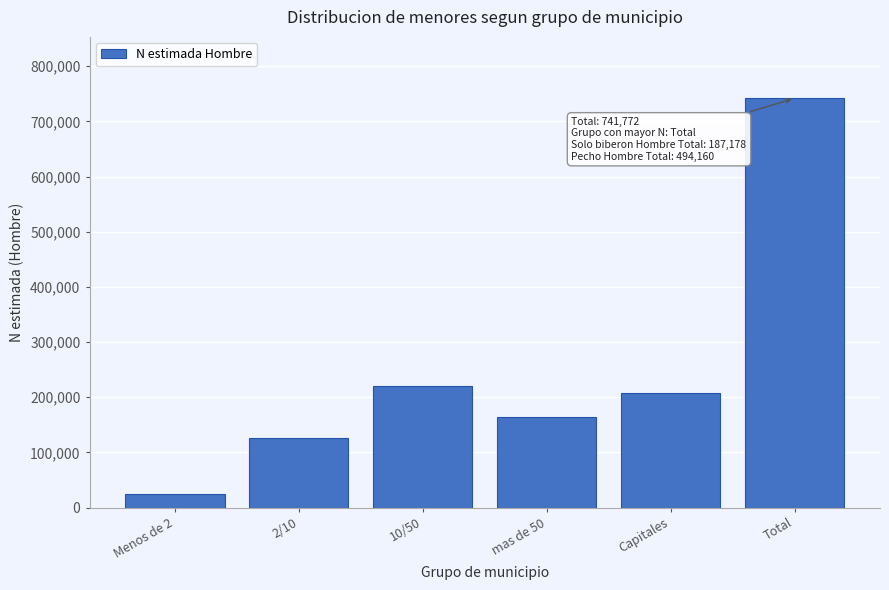

Reading right to left, what are all the values shown in this chart?

Total=741772	Capitales=207079	mas de 50=163603	10/50=220165	2/10=125469	Menos de 2=25455